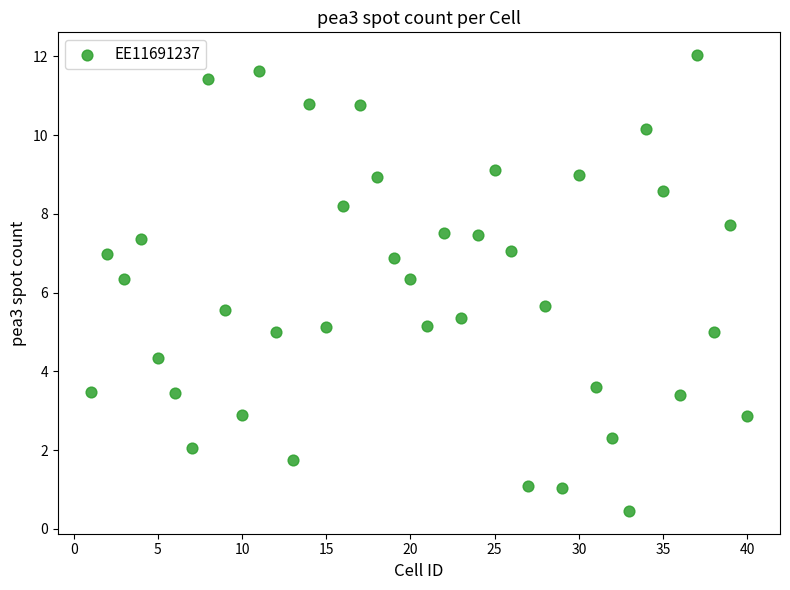

What is the range of X values (max minus min)?

39.0